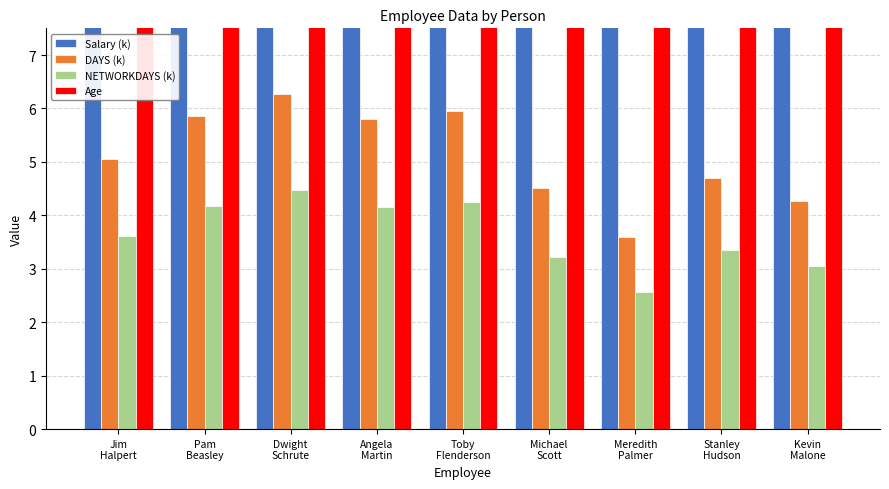

What are all the series names shown in the legend?

Salary (k), DAYS (k), NETWORKDAYS (k), Age